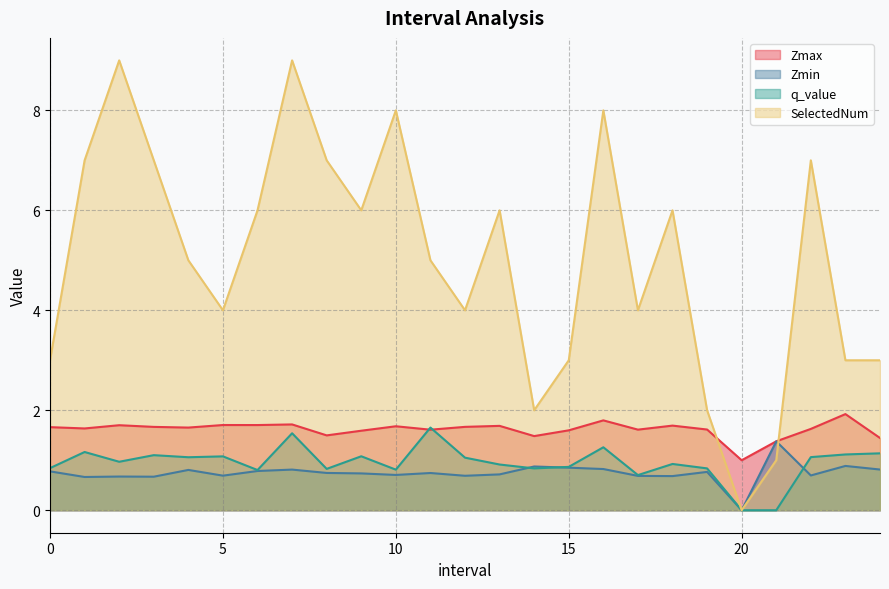

What is the approximate value of SelectedNum at 23.0?

3.0